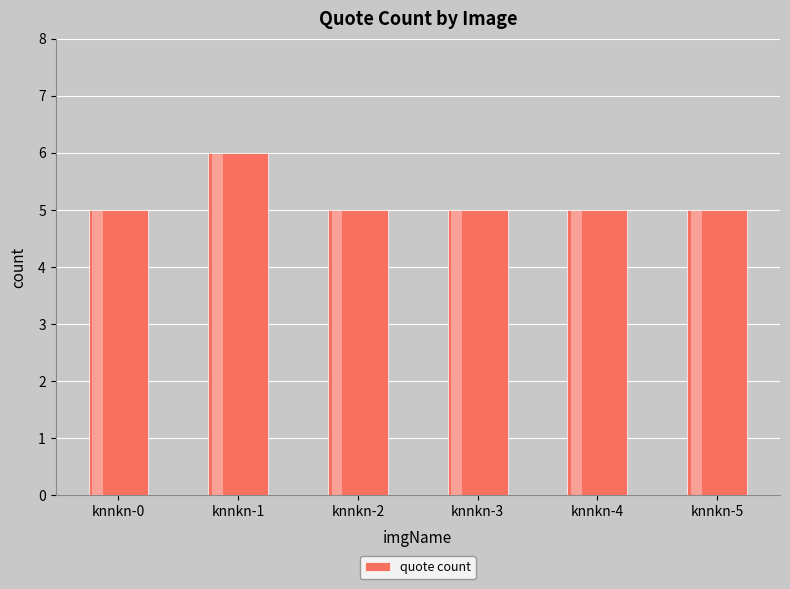

What is the sum of all values?

31